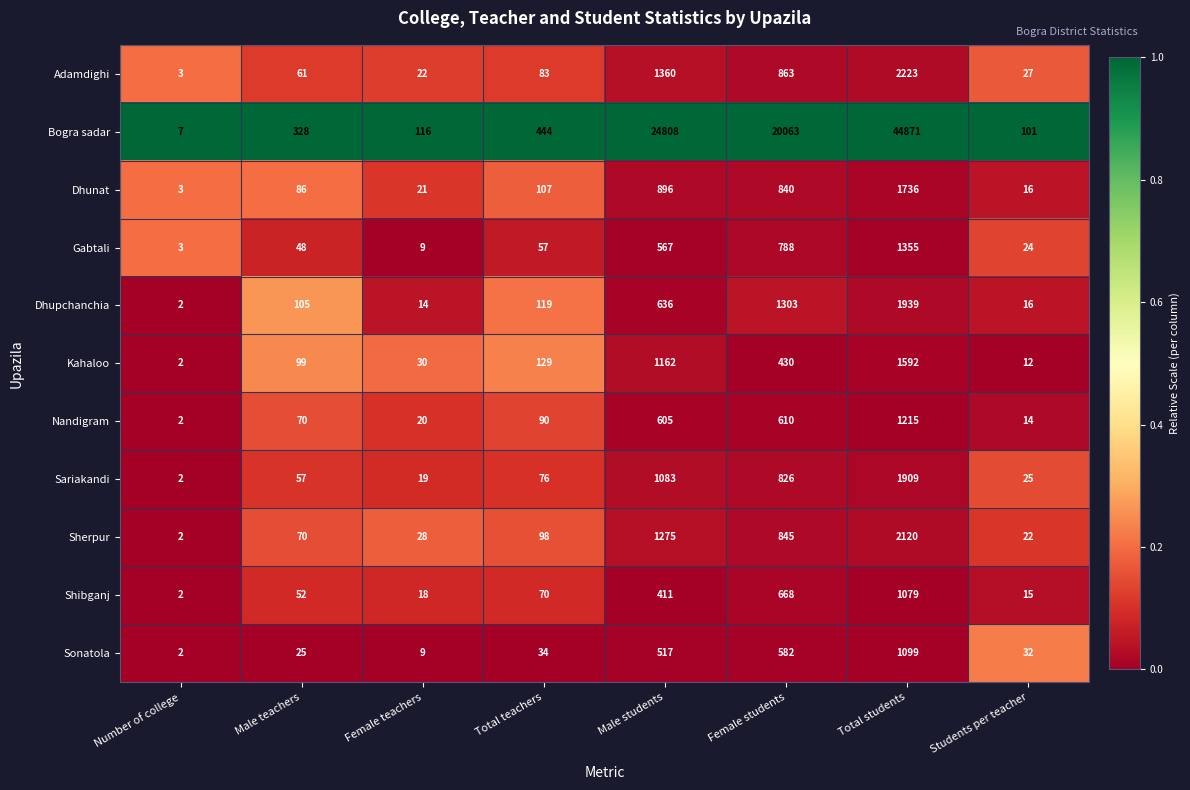

Which series has the largest total across all categories?

Bogra sadar